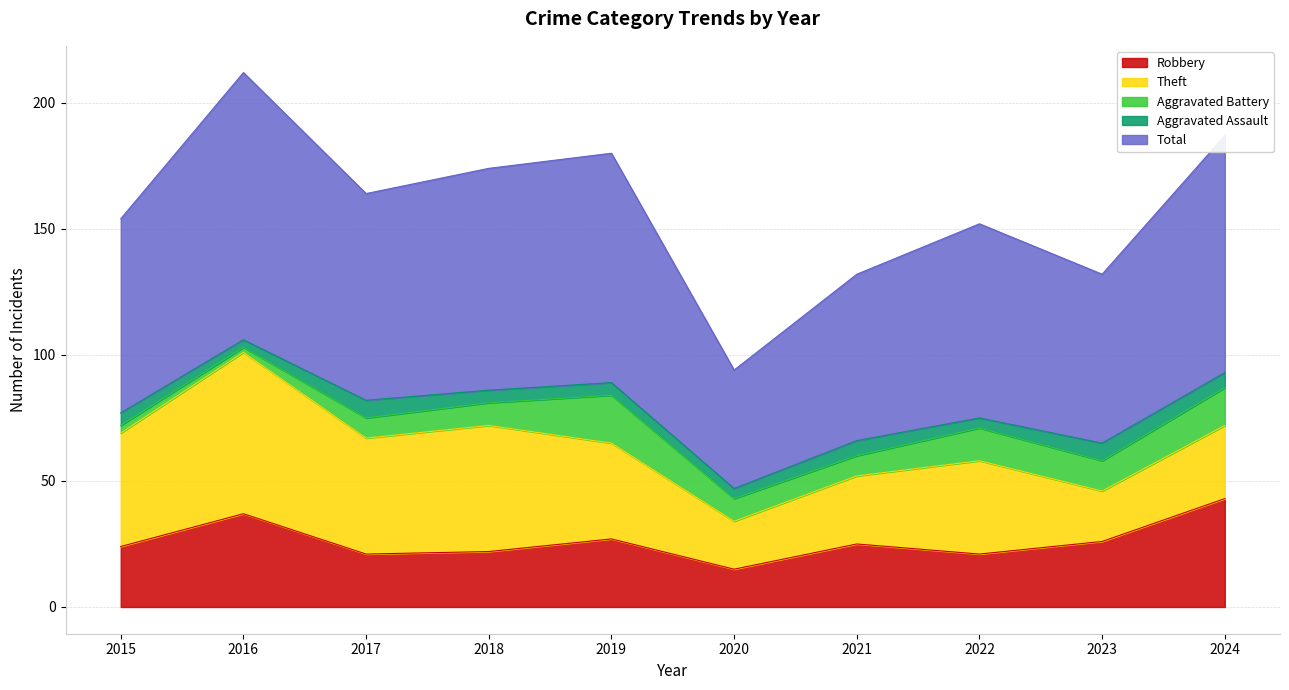

Between 2023 and 2017, which is larger?

2023